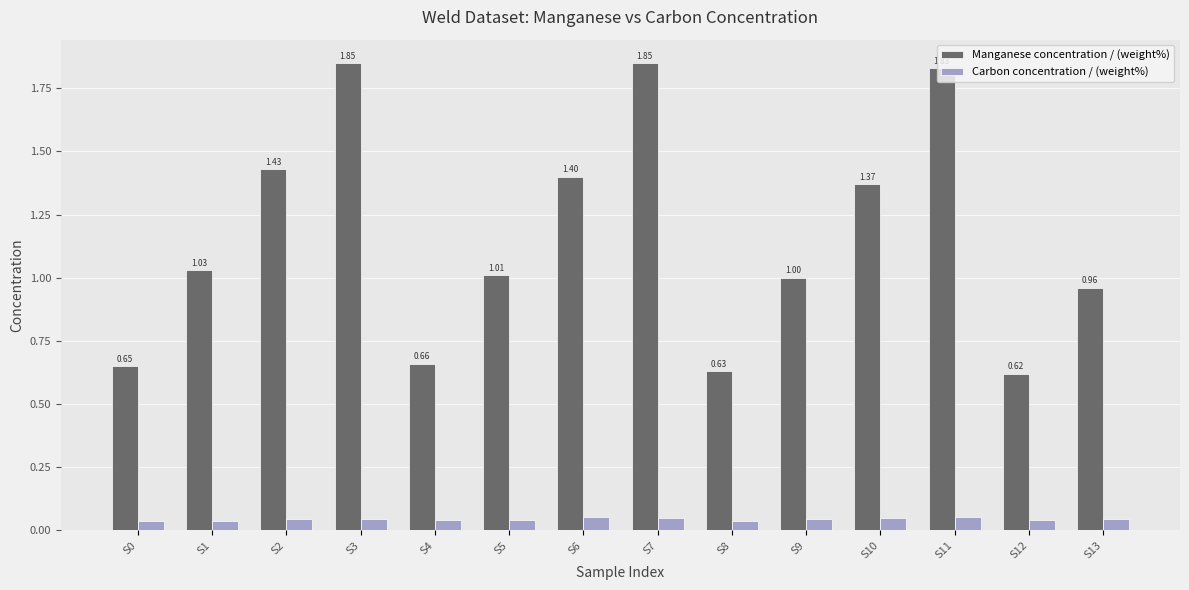

Between S5 and S13, which series saw the biggest shift?

Manganese concentration / (weight%)